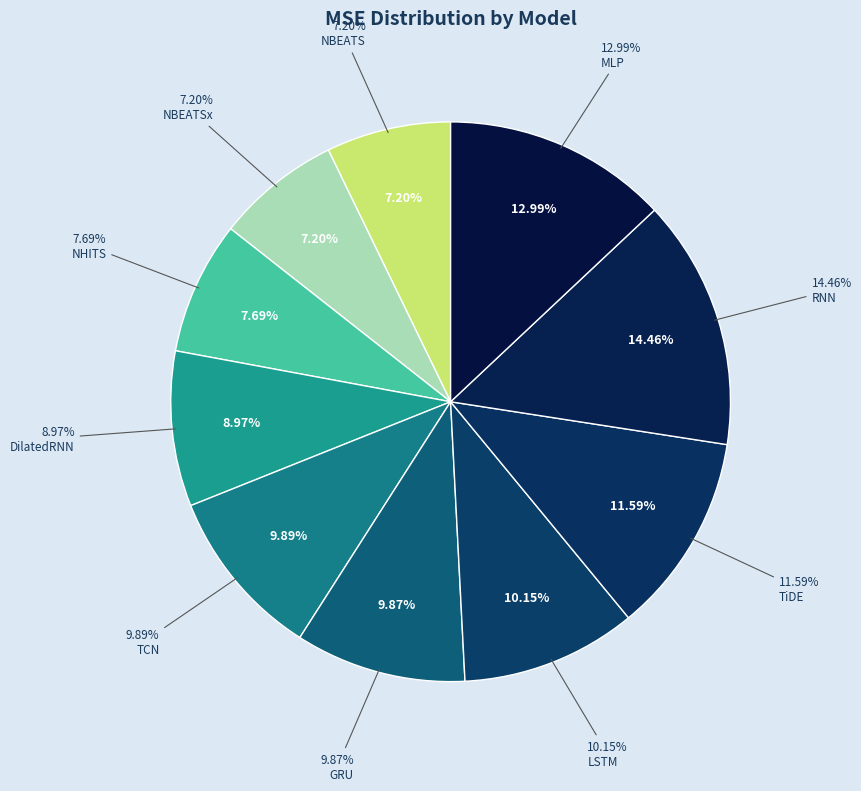

The GRU slice represents 10% of the pie. True or false?

True